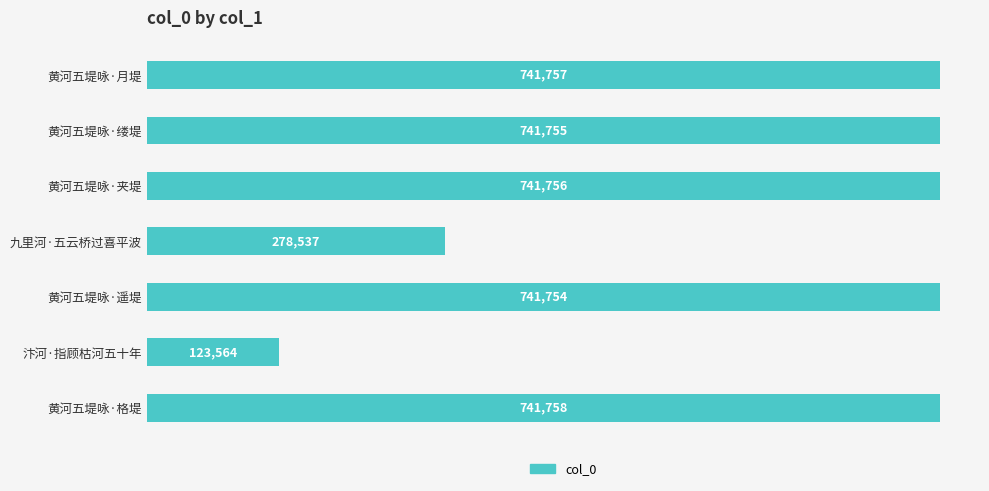

Which category has the lowest value across all series?

汴河·指顾枯河五十年